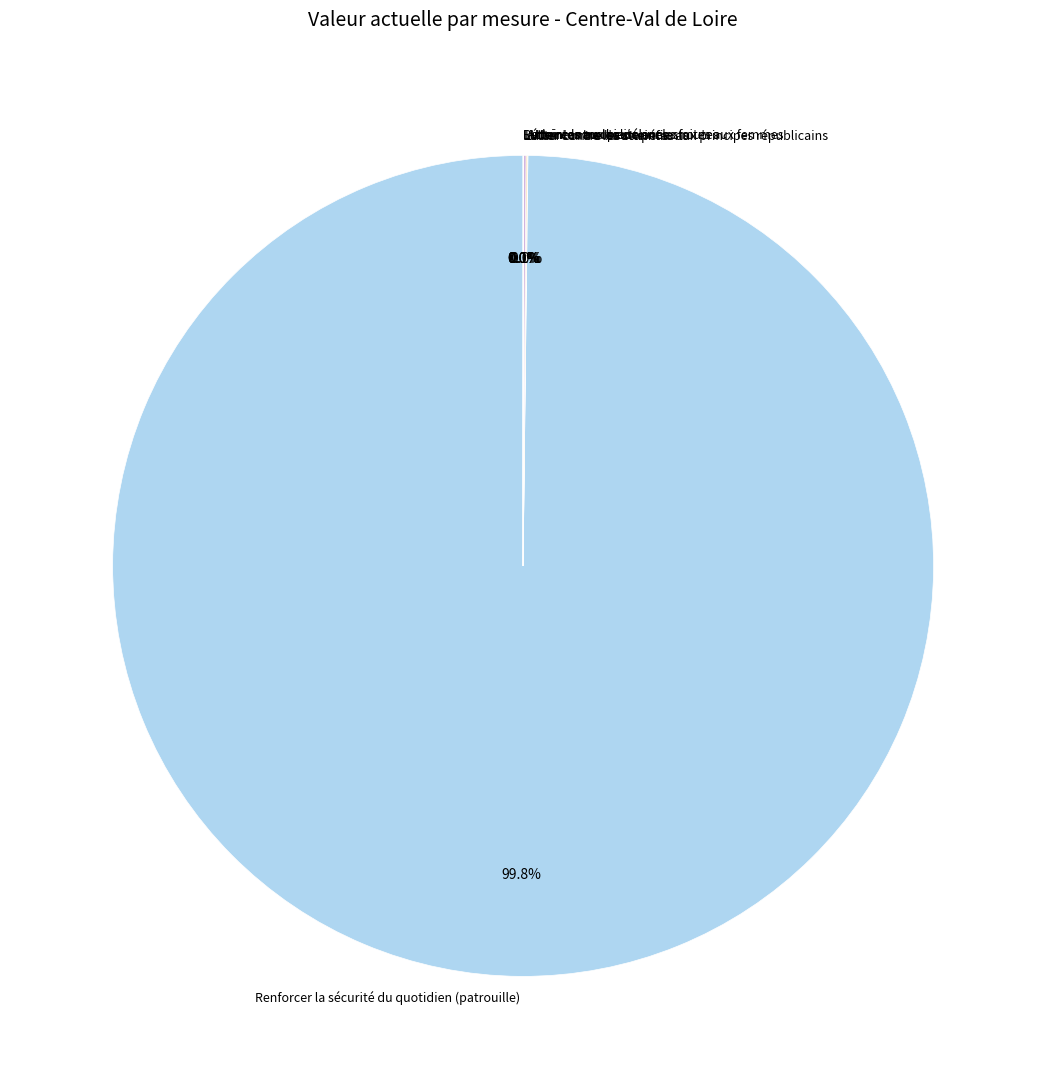

Does any single category account for the majority?

Yes